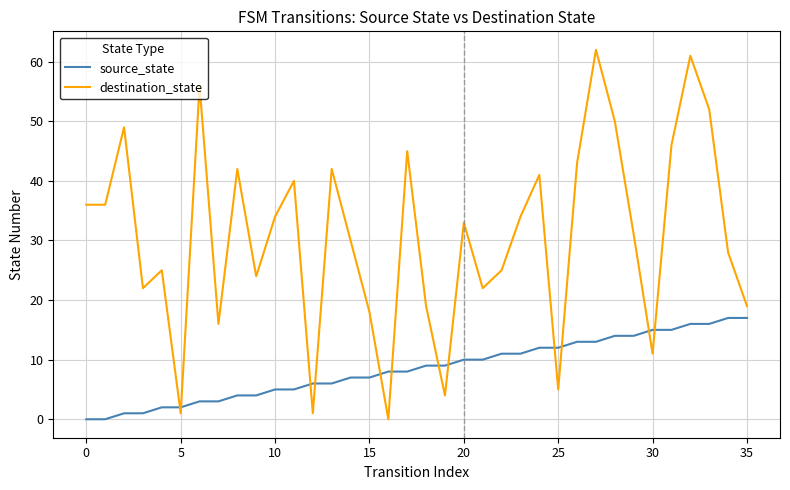

Reading left to right, transcribe all the data shown in this chart.

source_state: 0	0	1	1	2	2	3	3	4	4	5	5	6	6	7	7	8	8	9	9	10	10	11	11	12	12	13	13	14	14	15	15	16	16	17	17
destination_state: 36	36	49	22	25	1	56	16	42	24	34	40	1	42	30	18	0	45	19	4	33	22	25	34	41	5	43	62	50	31	11	46	61	52	28	19